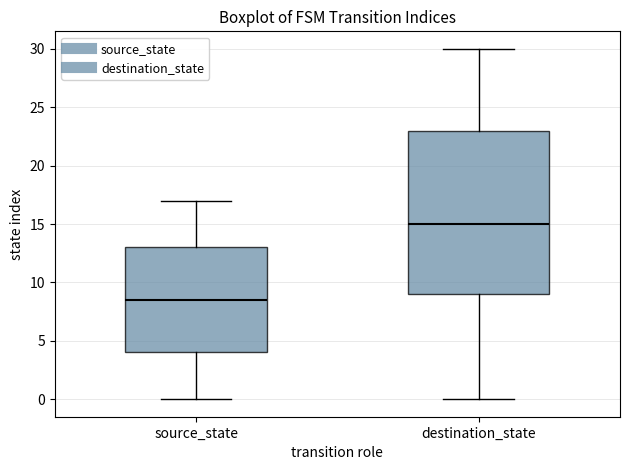

Which box's median line is the highest?

destination_state